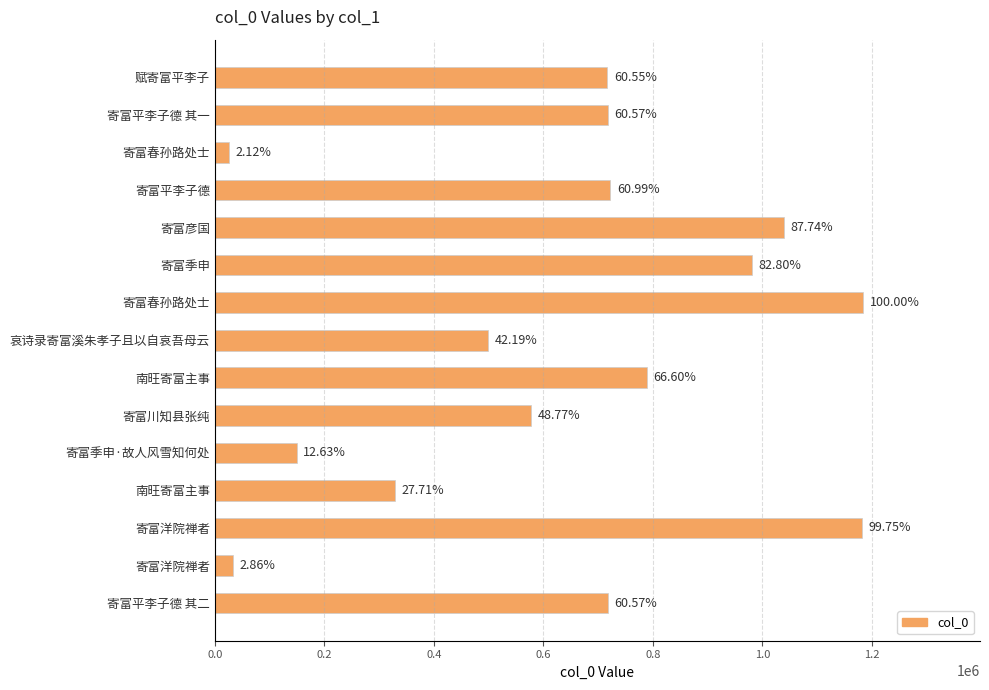

Does the chart contain any negative values?

No